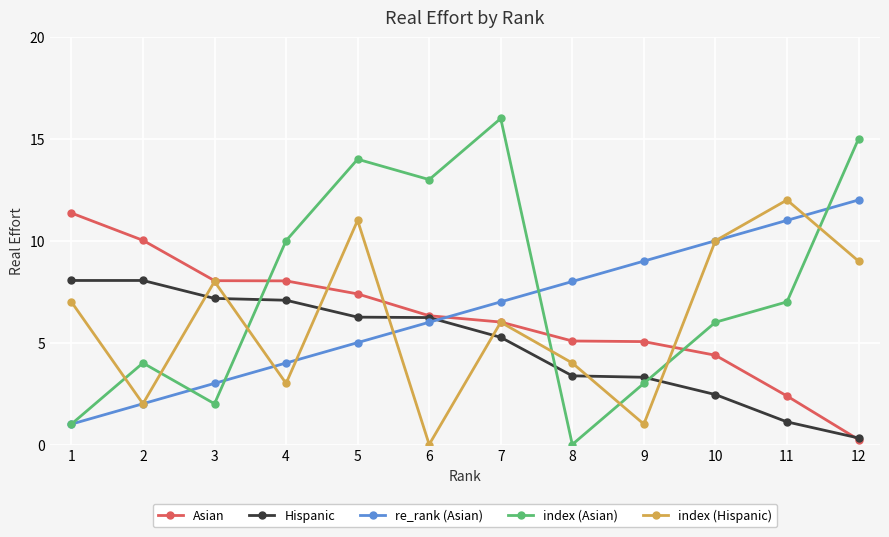

What is the difference between the highest and lowest values at 5?

9.0